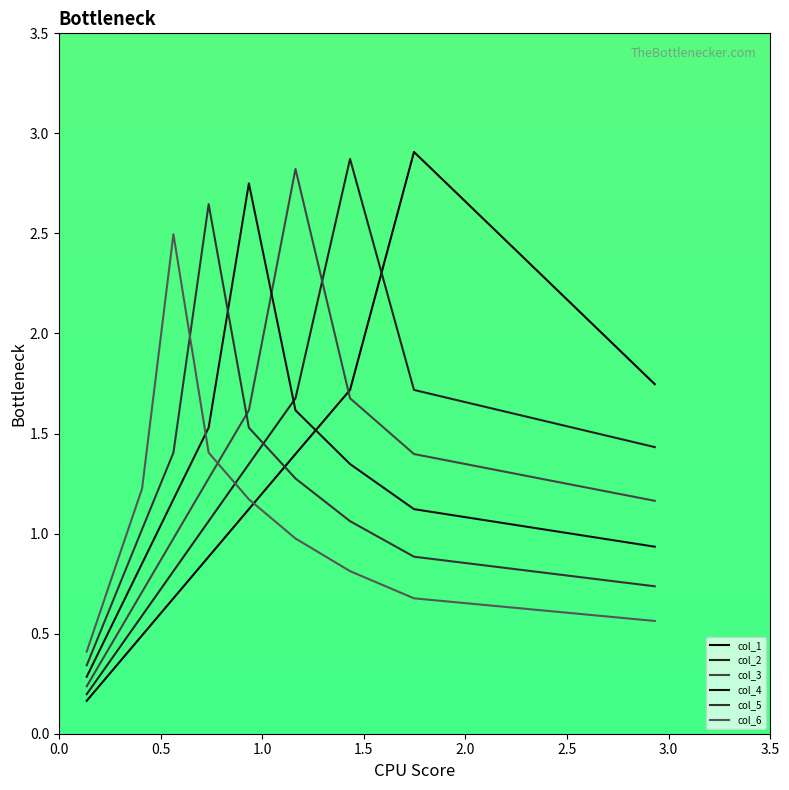

Does the chart display data point markers on the line(s)?

No